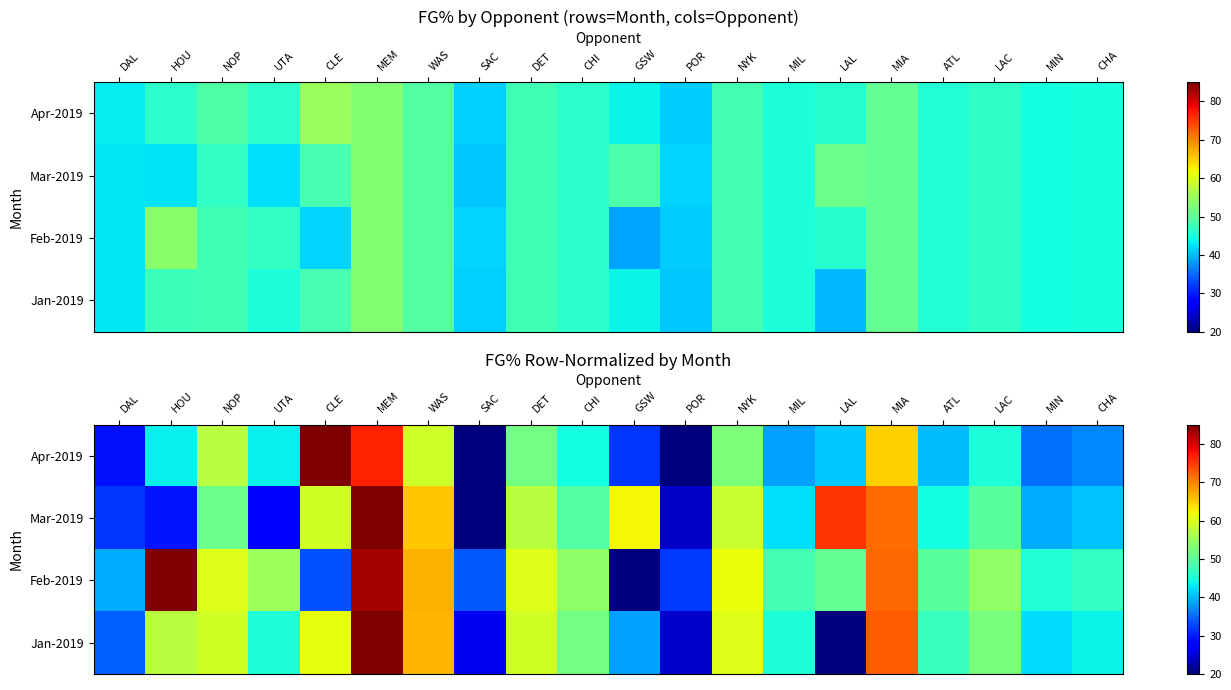

At MIA, list the series in order from largest to smallest.

Jan-2019, Feb-2019, Mar-2019, Apr-2019